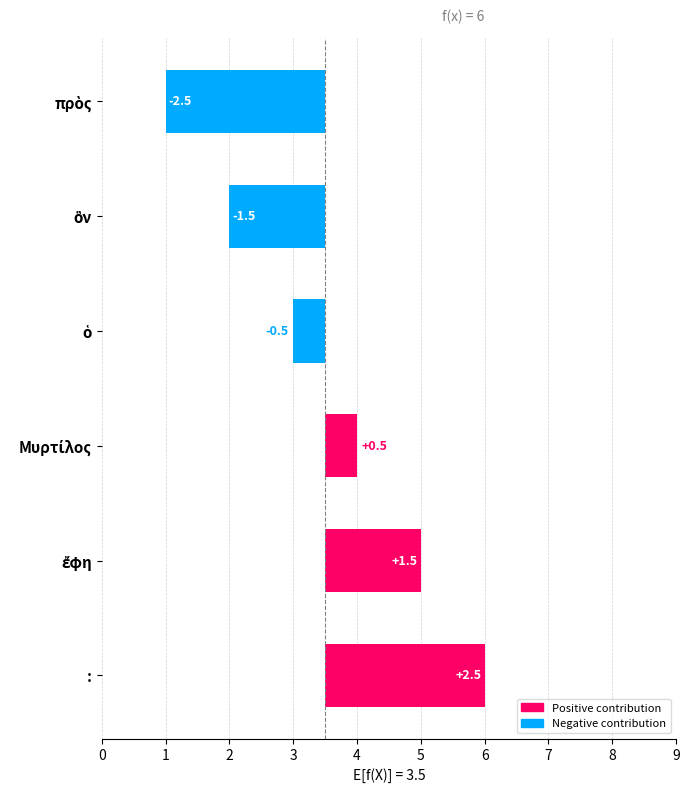

What is the maximum value shown in the chart?

2.5